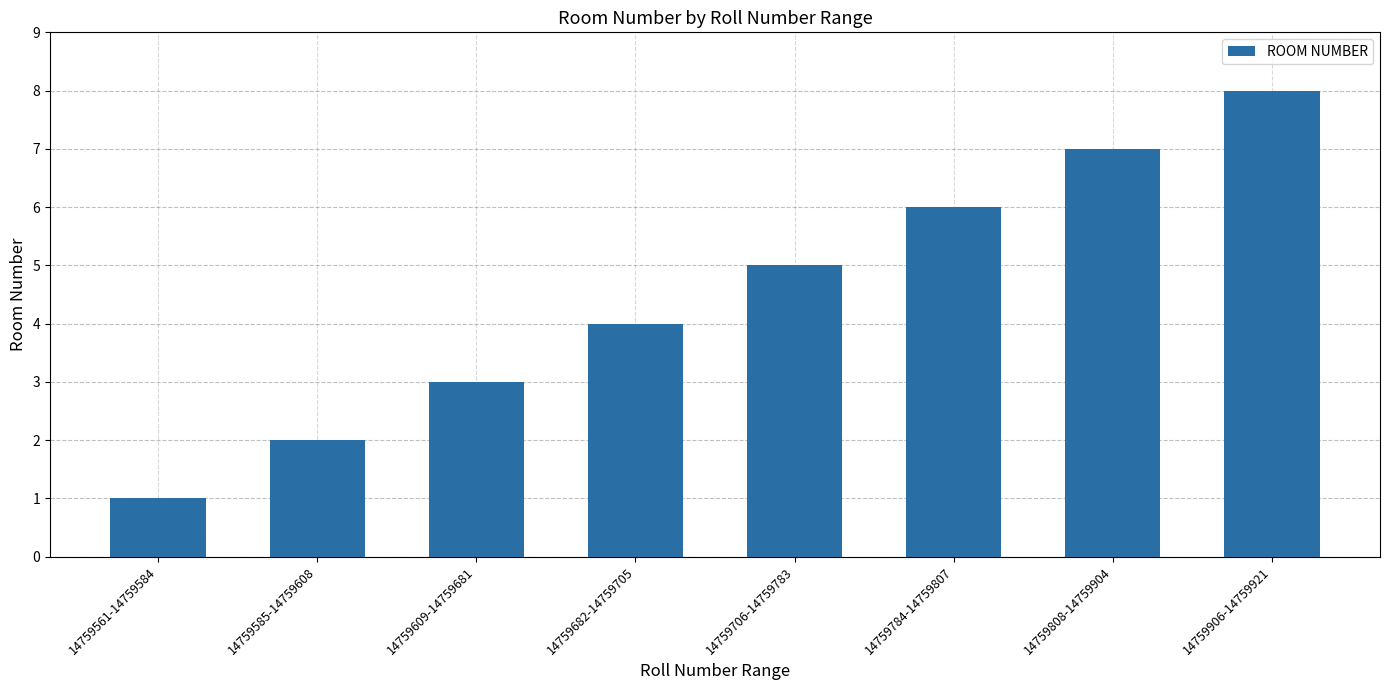

List the labels in order of value, smallest first.

14759561-14759584, 14759585-14759608, 14759609-14759681, 14759682-14759705, 14759706-14759783, 14759784-14759807, 14759808-14759904, 14759906-14759921